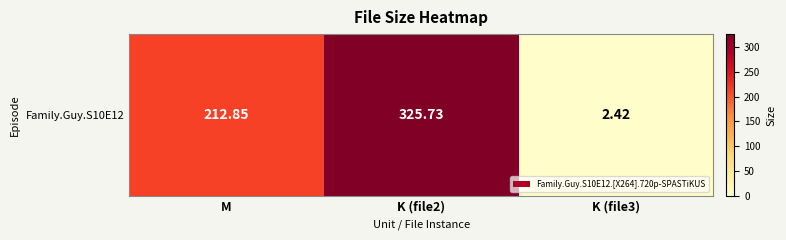

True or false: the data shows 549.2 at K (file2).

False